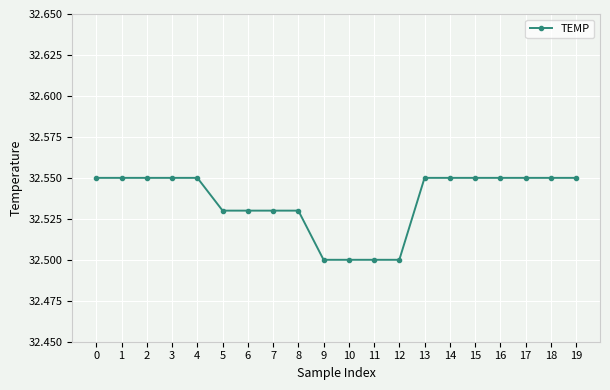

What is the sum of all values?

650.7